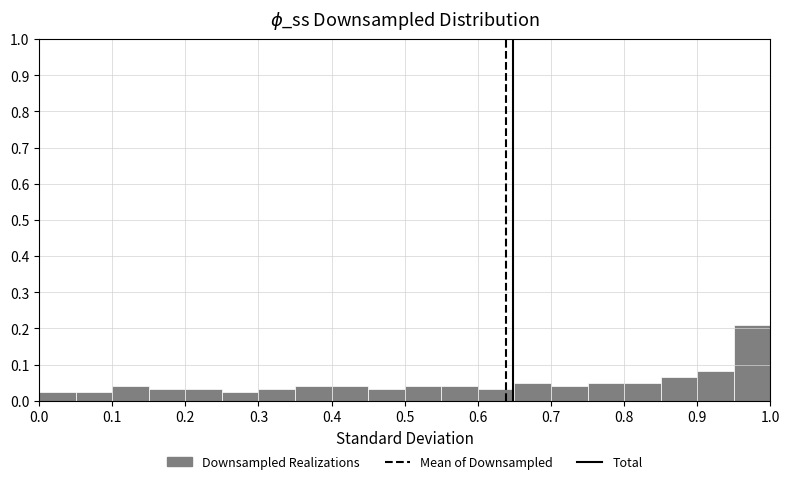

Over which range of the x-axis is the bar tallest?

0.95 to 1.00